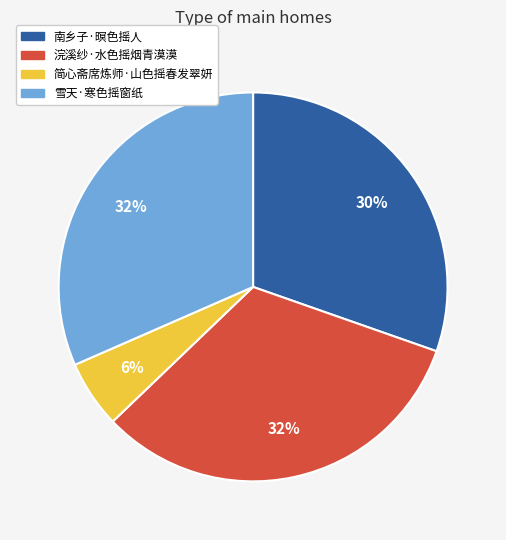

Is 浣溪纱·水色摇烟青漠漠 the majority of the pie?

No